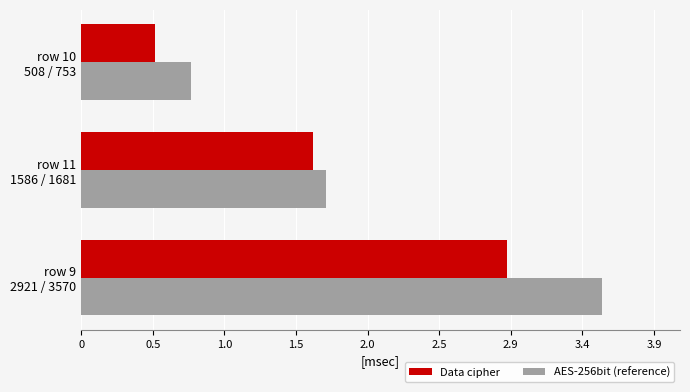

At which label is Data cipher closest to 1714?

row 11
1586 / 1681